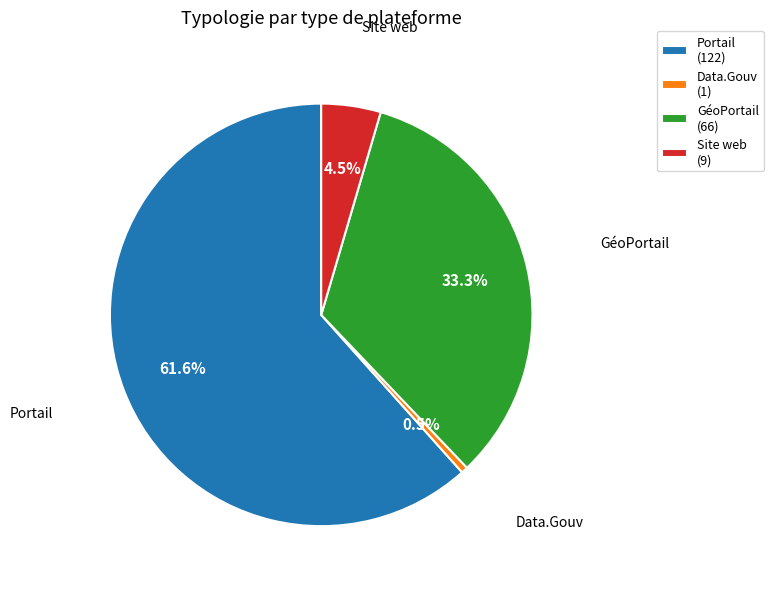

Which category has the biggest portion of the pie?

Portail